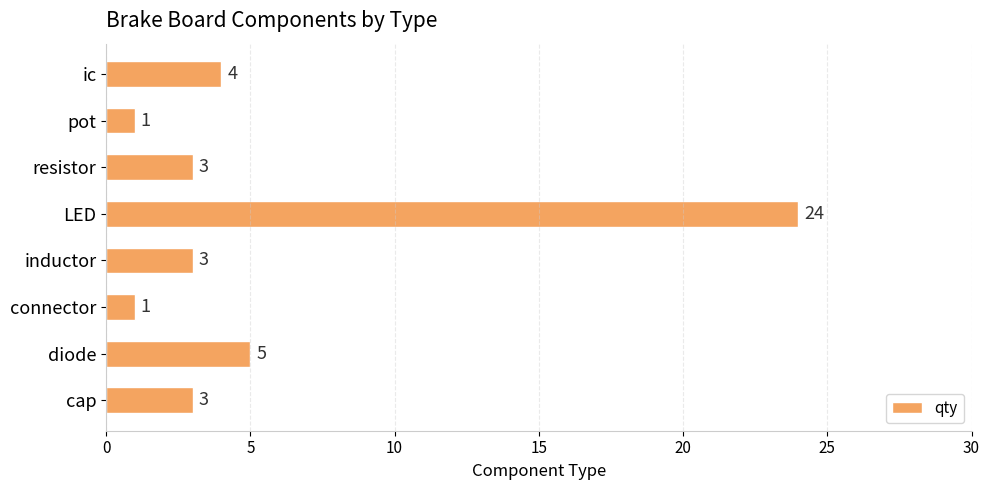

Count the number of categories in the chart.

8